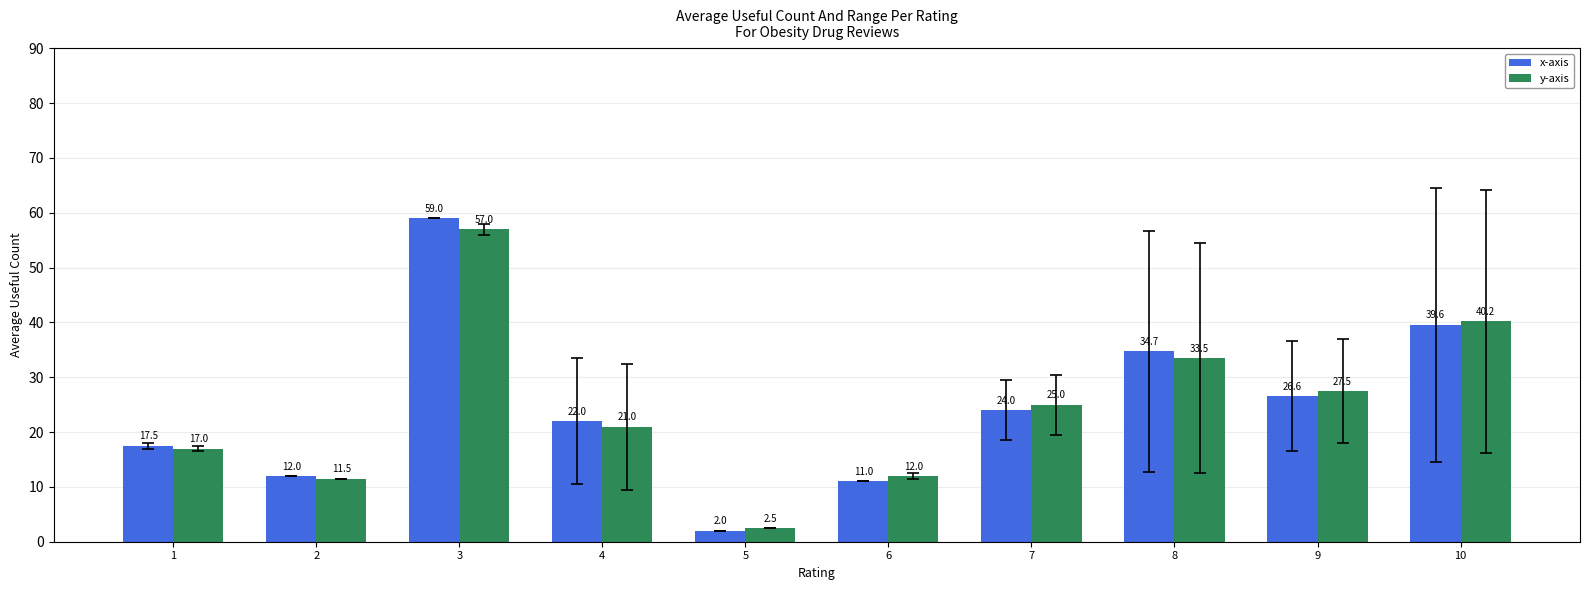

Where is x-axis nearest to the value 30?

9